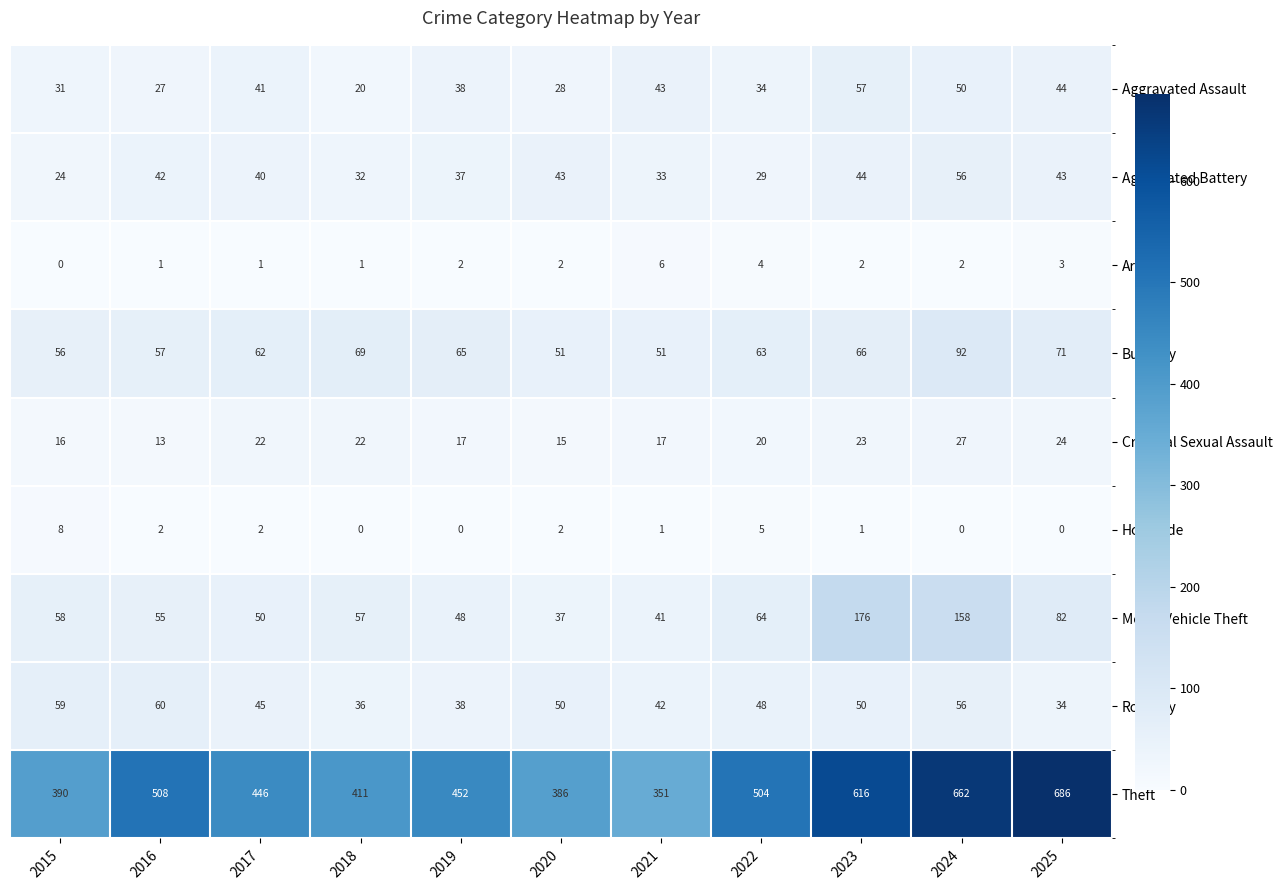

Which series has the widest spread of values?

Theft